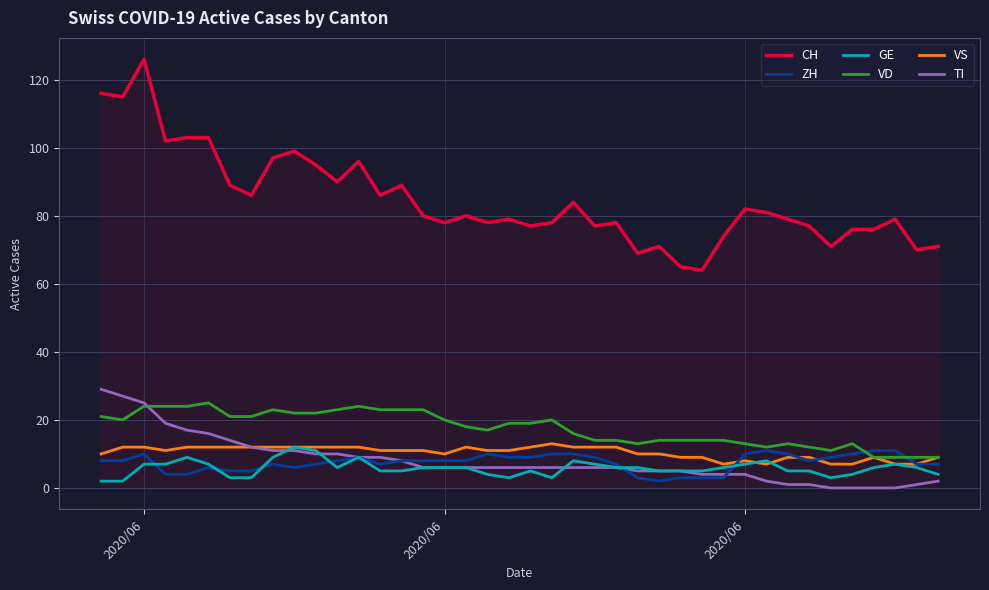

True or false: TI and CH cross at least once.

False